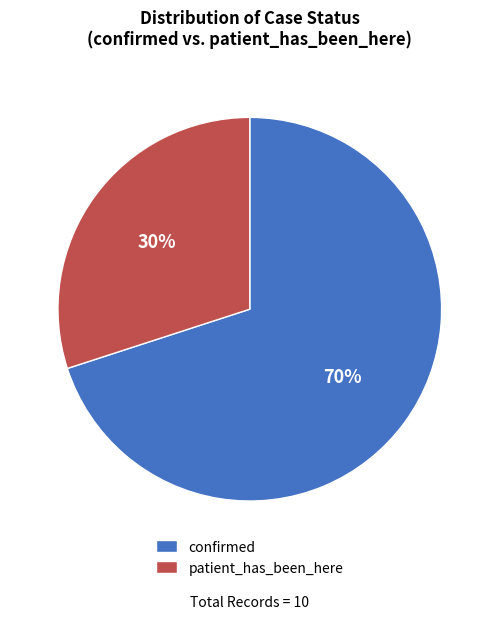

Count the number of slices in the pie.

2